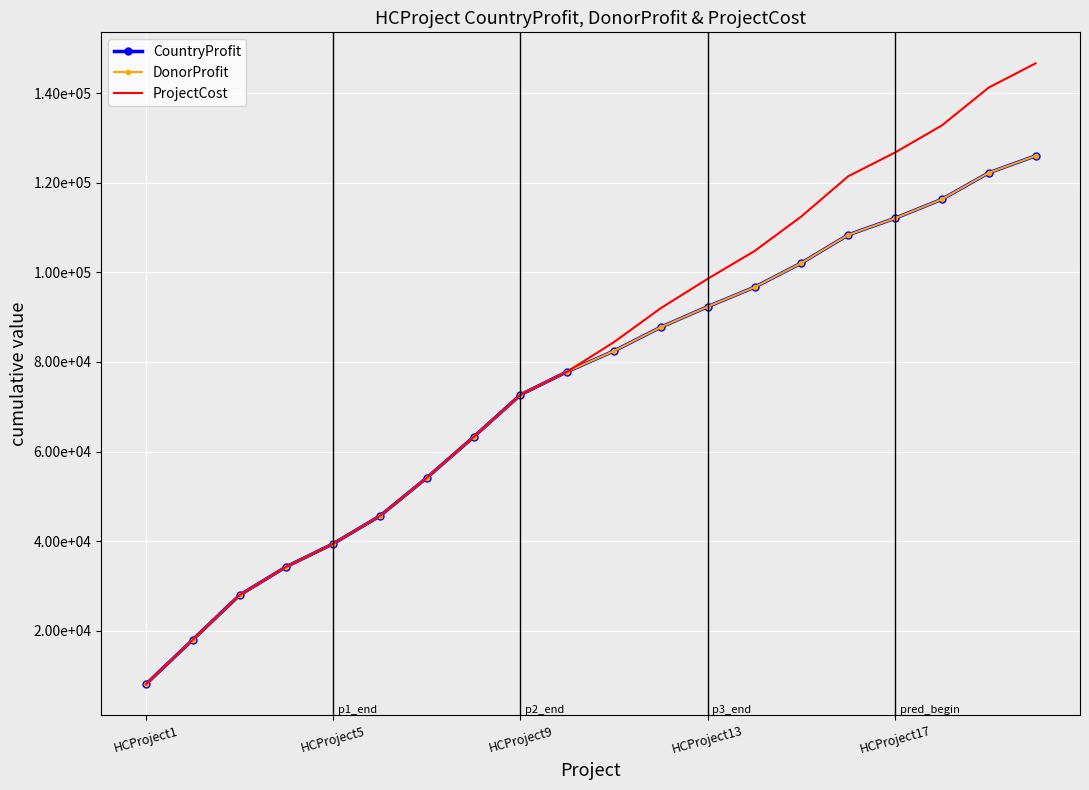

How many lines are shown in the chart?

3